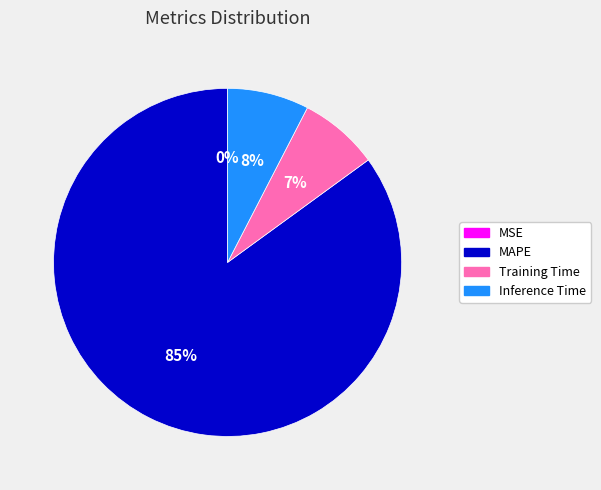

Is the sum of Inference Time and MAPE greater than half?

Yes